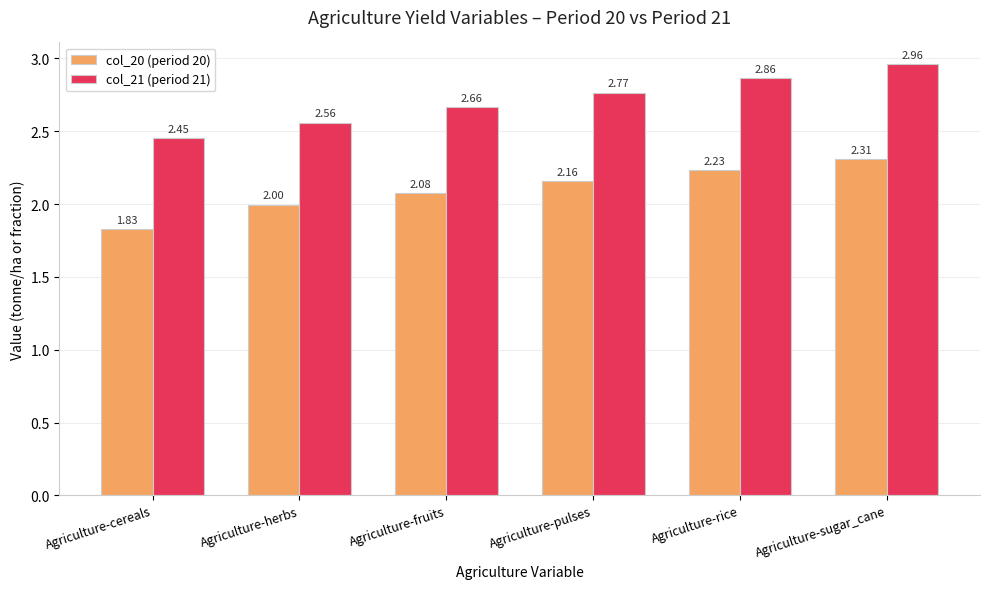

Rank the series by their maximum value, from highest to lowest.

col_21 (period 21), col_20 (period 20)